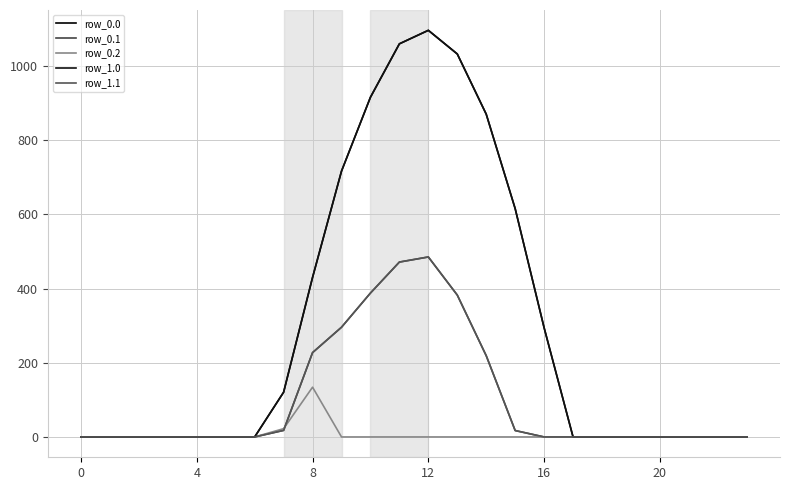

True or false: row_0.0 has more than 0 points higher than both neighbors.

True